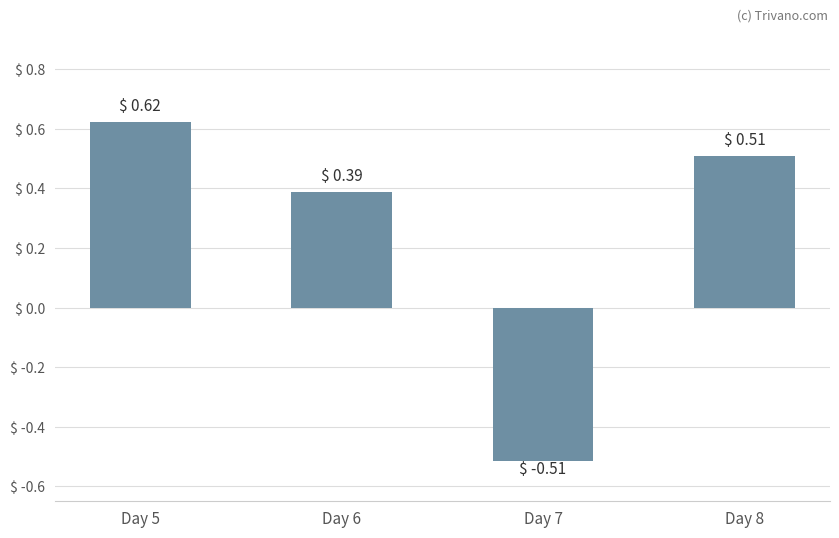

Rank the categories by value from highest to lowest.

Day 5, Day 8, Day 6, Day 7